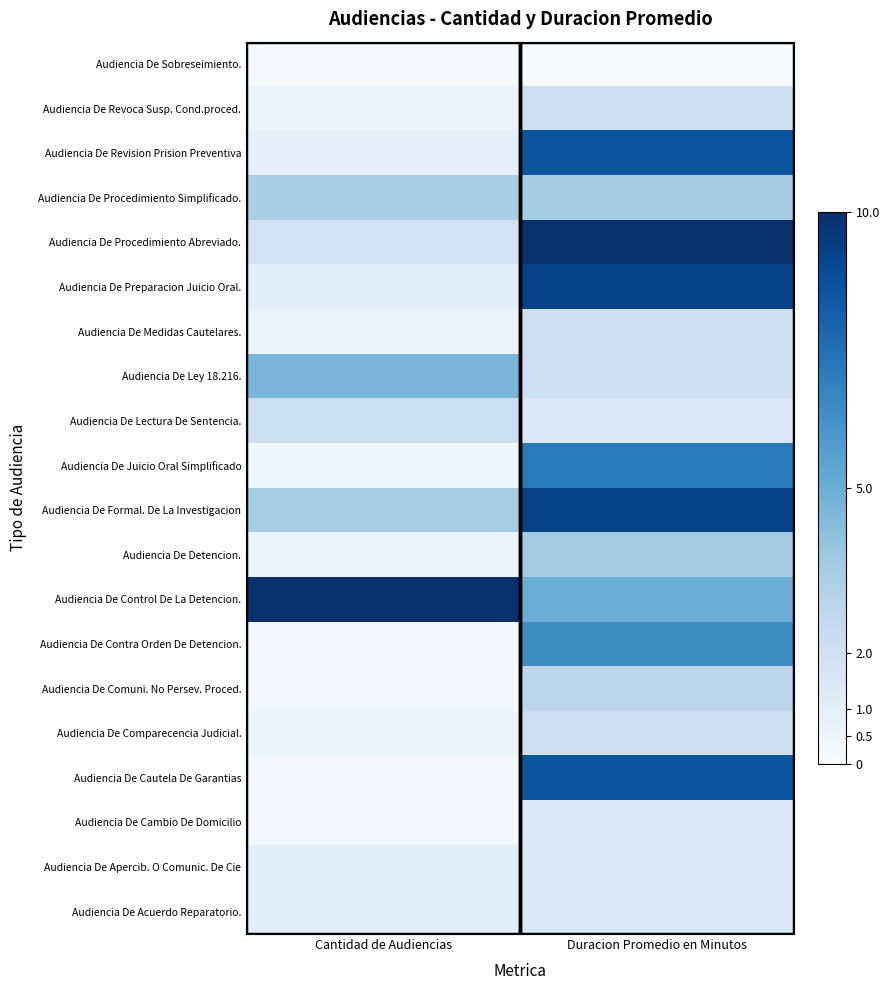

Which has a higher value, Duracion Promedio en Minutos or Cantidad de Audiencias?

Duracion Promedio en Minutos